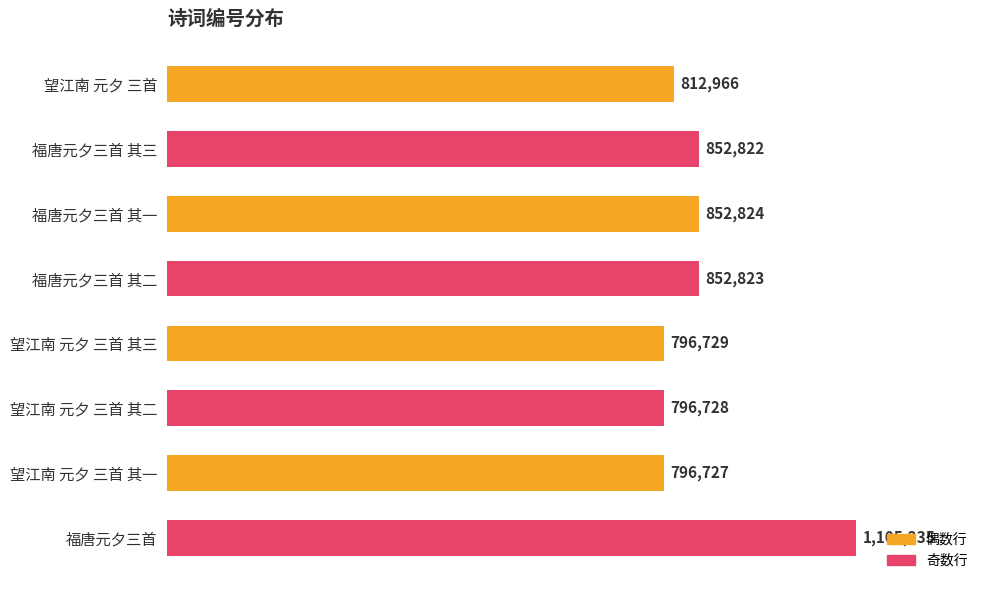

Does the chart contain stacked bars?

No